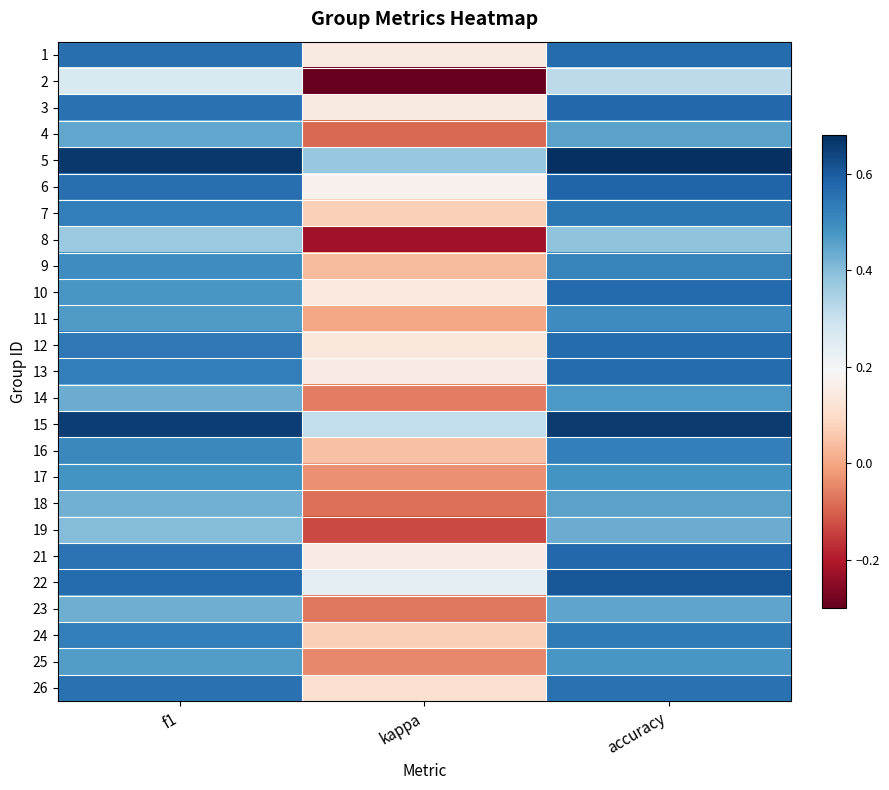

Which has a higher value, kappa or f1?

f1